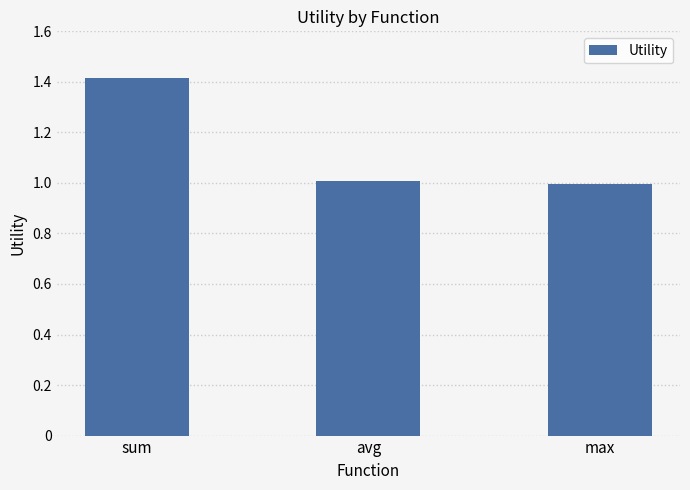

Which has a higher value, max or sum?

sum